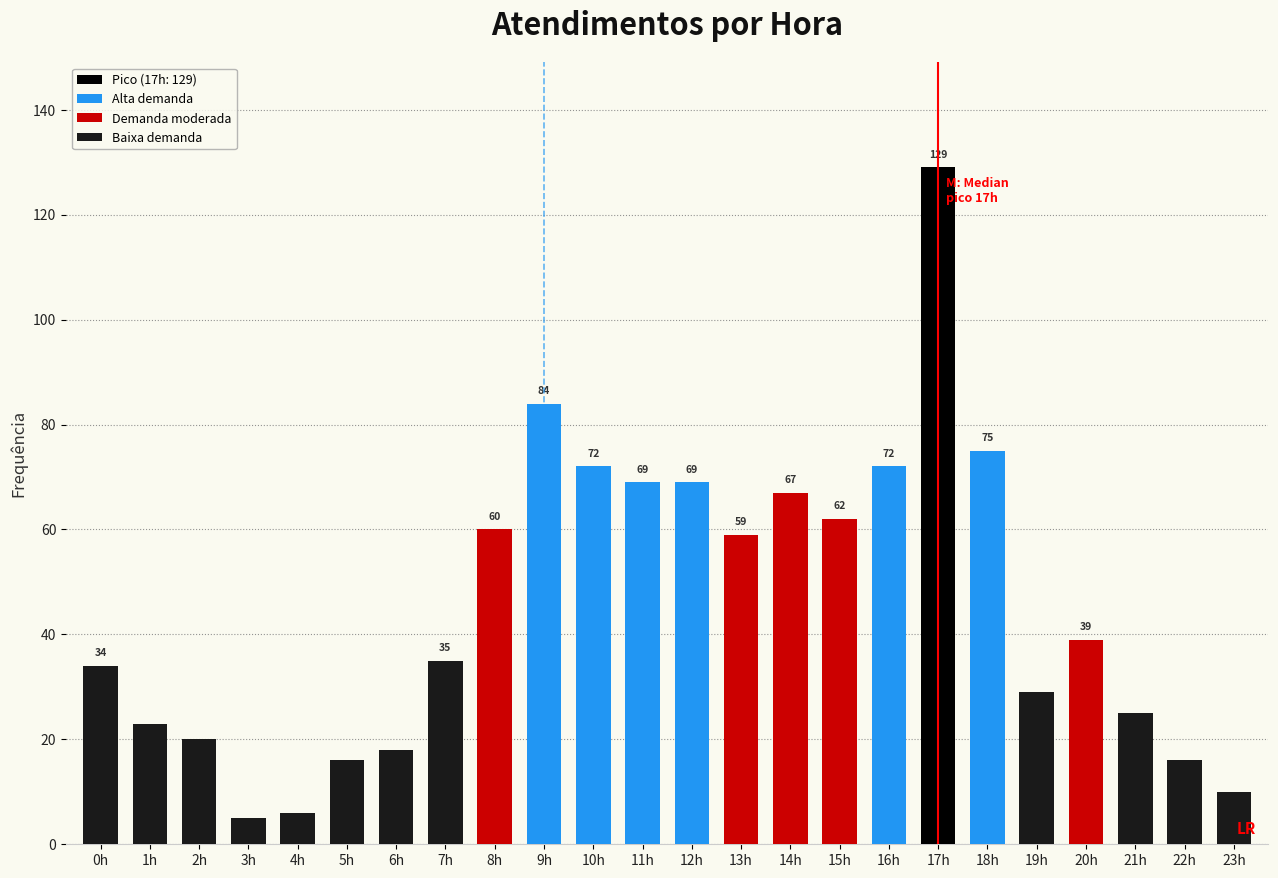

Reading left to right, extract all data points from this chart.

34	23	20	5	6	16	18	35	60	84	72	69	69	59	67	62	72	129	75	29	39	25	16	10